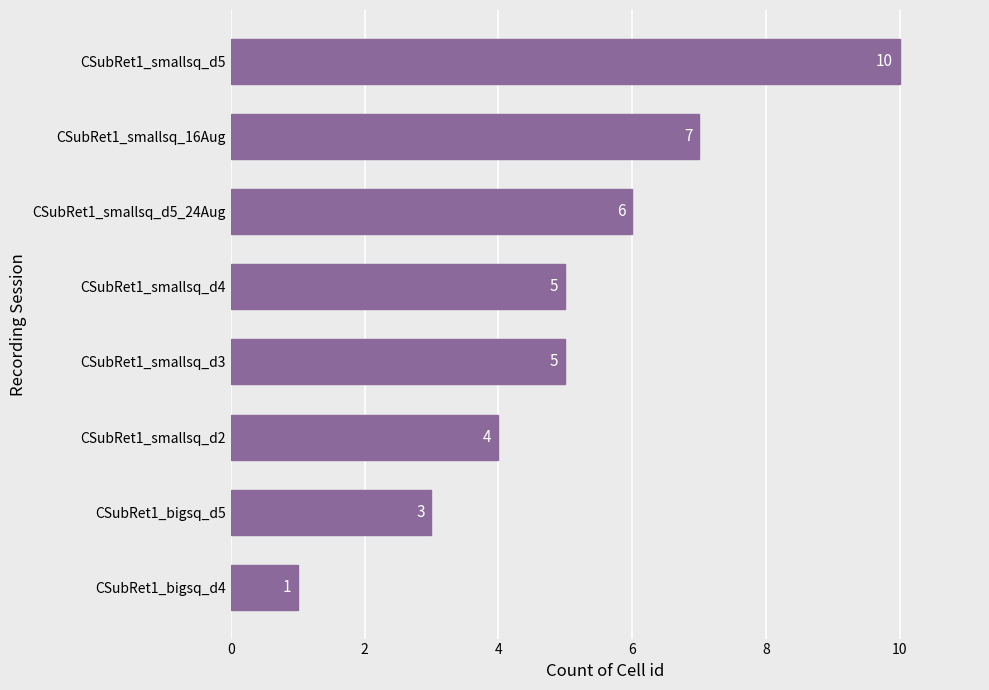

Count the values in the range 4 to 7.

5